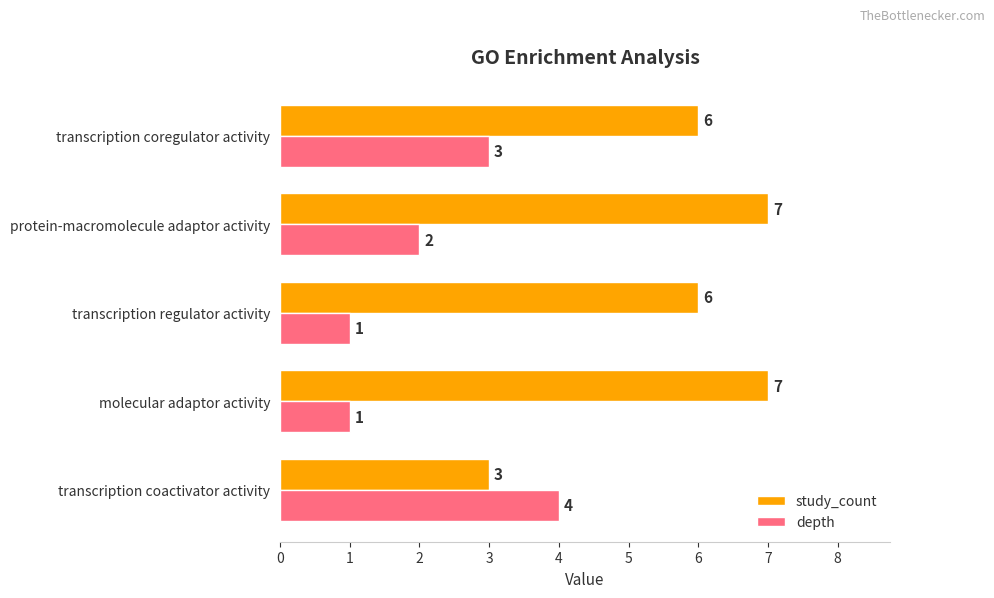

Count the study_count values in the range 6 to 7.

4